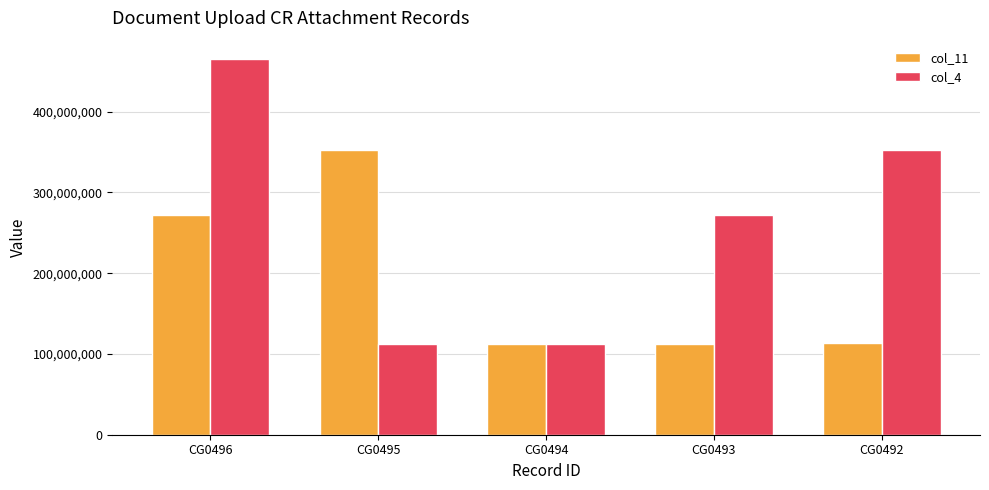

Which series has the widest spread of values?

col_4